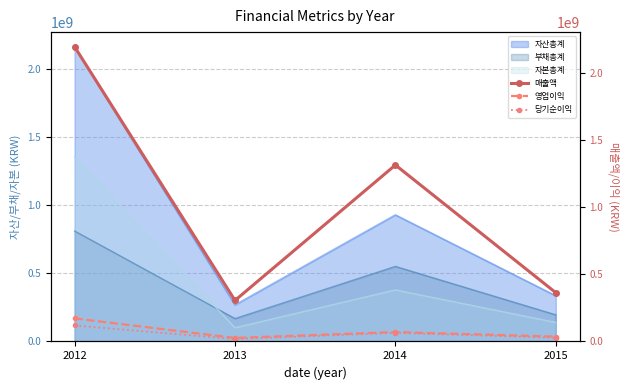

The 영업이익 series shows 251067003.9 at 2012. True or false?

False